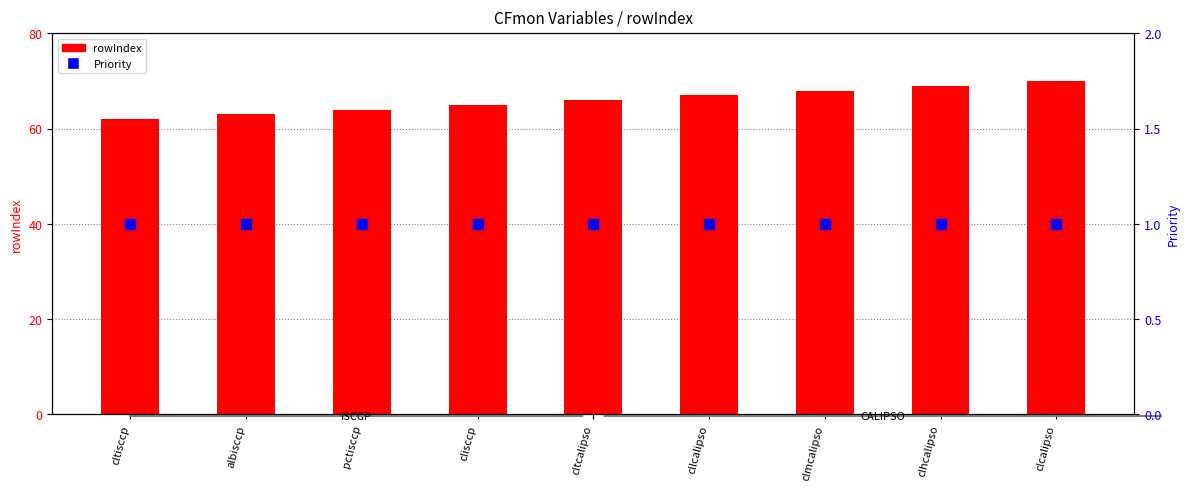

Is the value of rowIndex at cltisccp greater than the value of Priority at pctisccp?

Yes